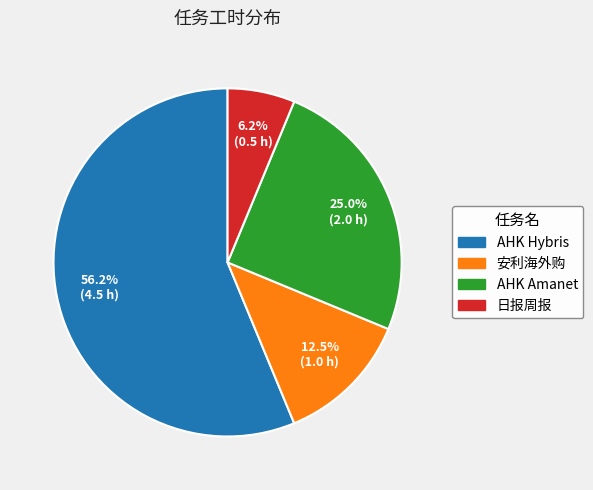

What portion of the pie excludes AHK Amanet?

75.0%